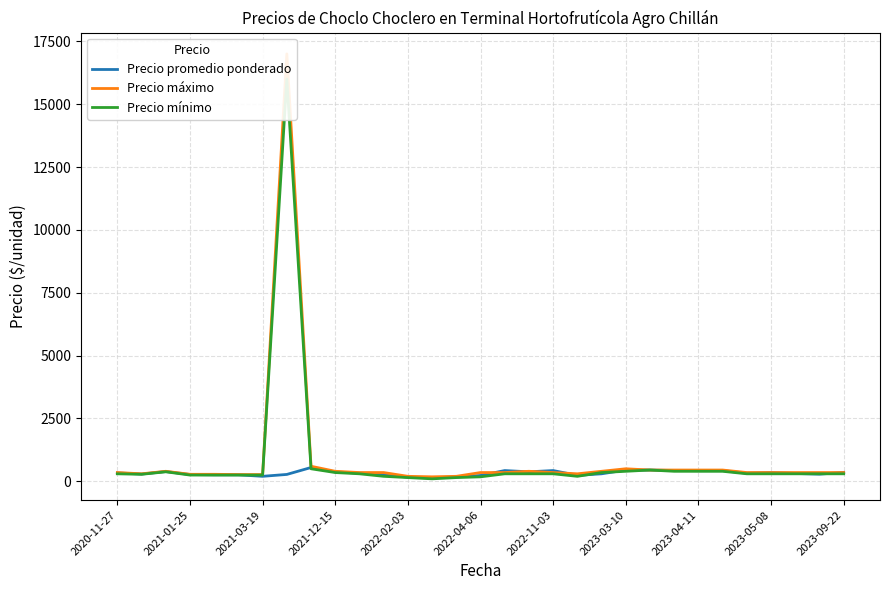

Is it true that Precio máximo equals 325 at 14?

False